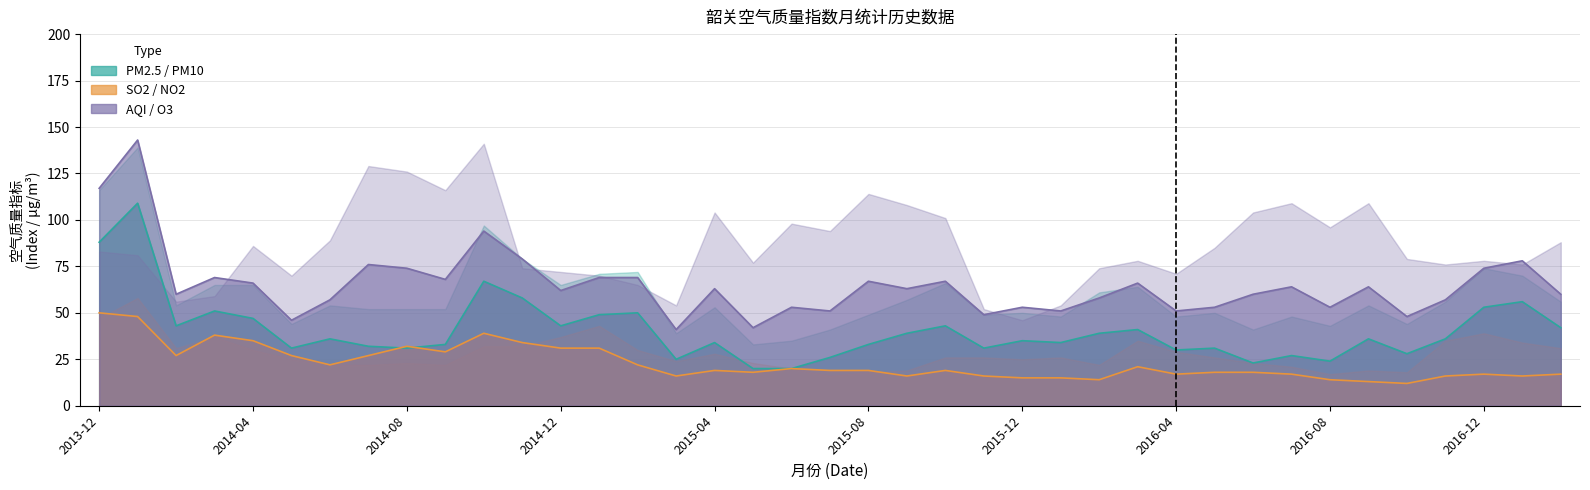

True or false: PM2.5 has a value of 30 at 2014-02.

False